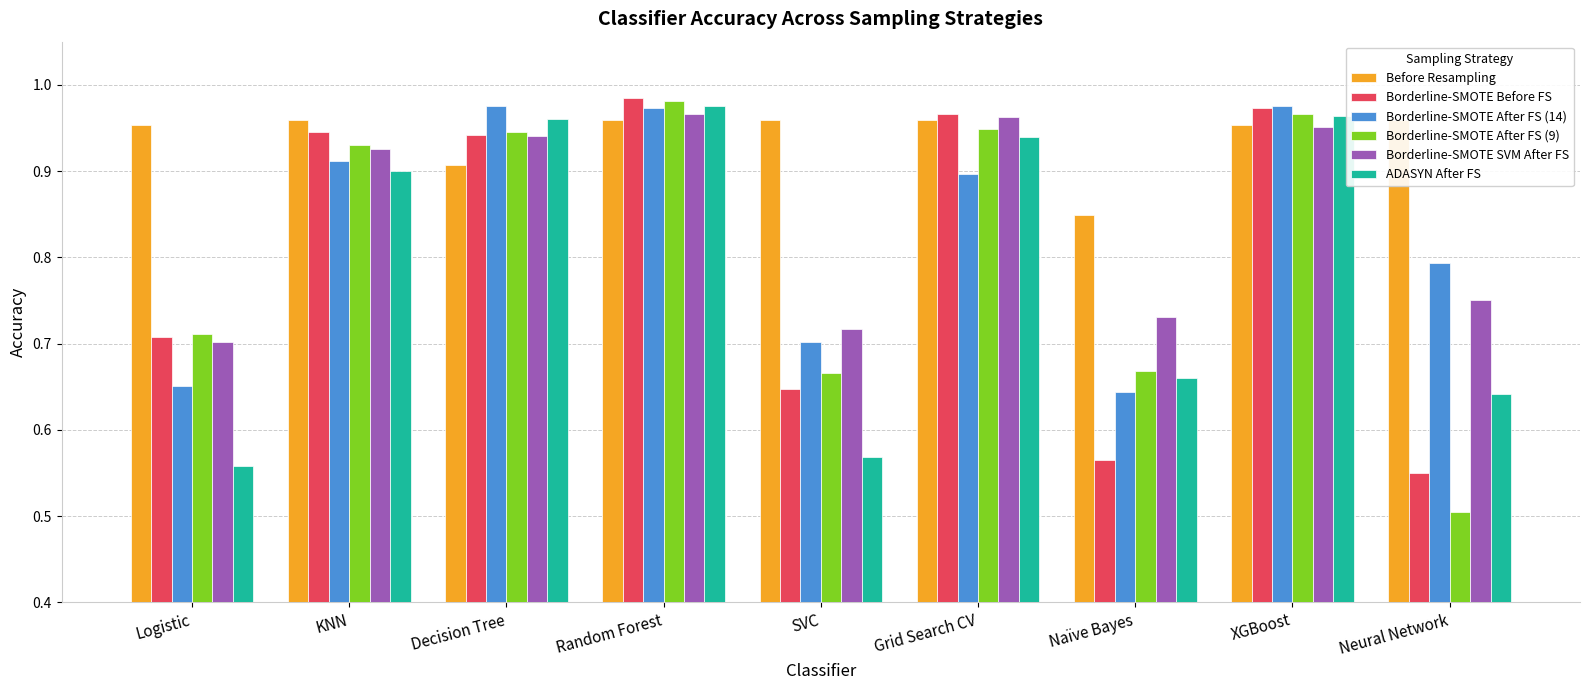

List the series in order of their peak value, highest first.

Borderline-SMOTE Before FS, Borderline-SMOTE After FS (9), Borderline-SMOTE After FS (14), ADASYN After FS, Borderline-SMOTE SVM After FS, Before Resampling